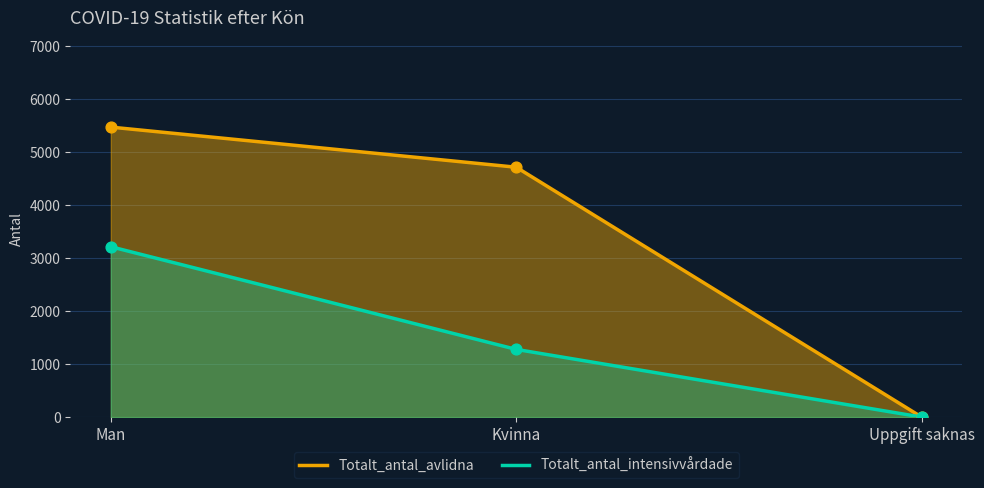

Which series has the widest spread of Y values?

Totalt_antal_avlidna